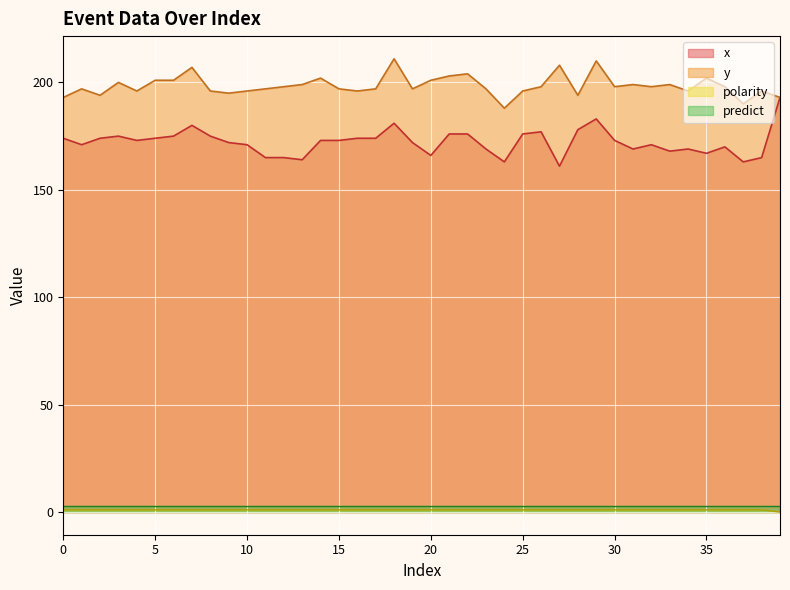

Does the chart display data point markers on the line(s)?

No